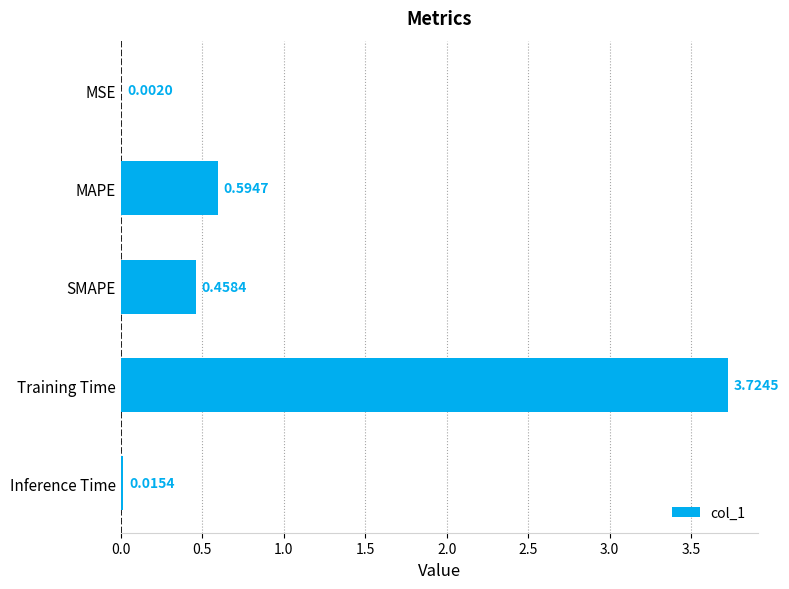

Where is the data nearest to the value 1?

MAPE